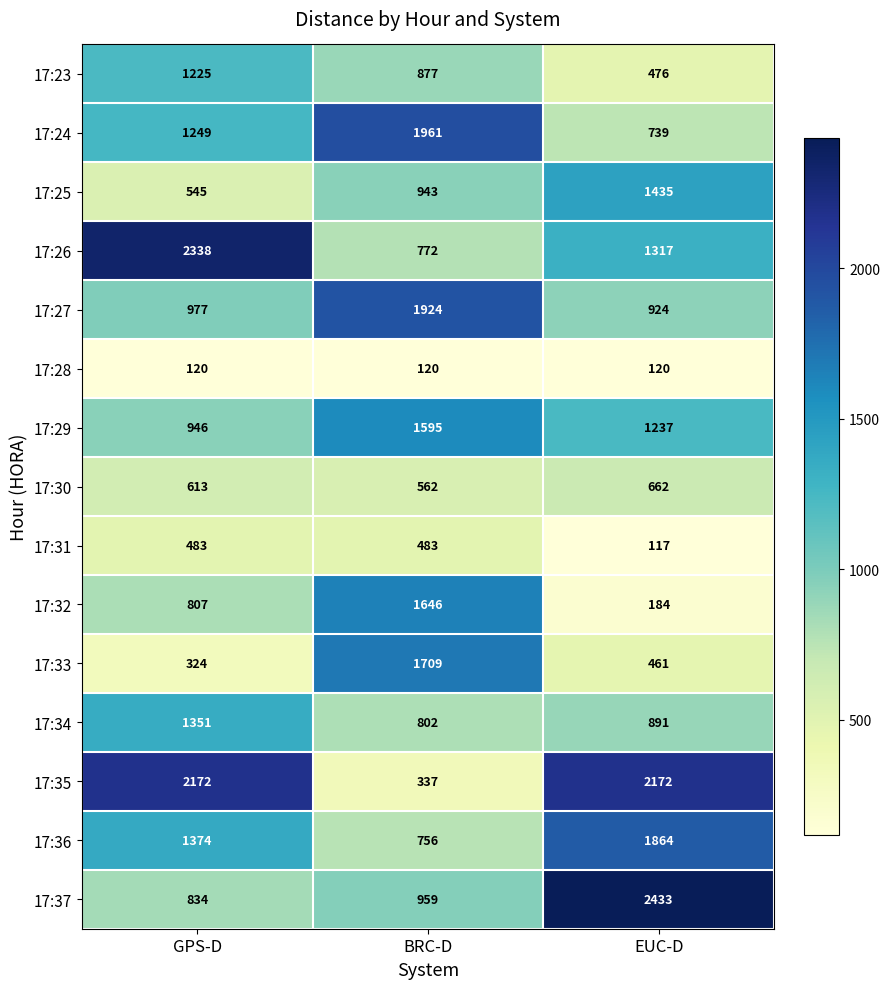

List the series in order of their peak value, lowest first.

17:28, 17:31, 17:30, 17:23, 17:34, 17:25, 17:29, 17:32, 17:33, 17:36, 17:27, 17:24, 17:35, 17:26, 17:37